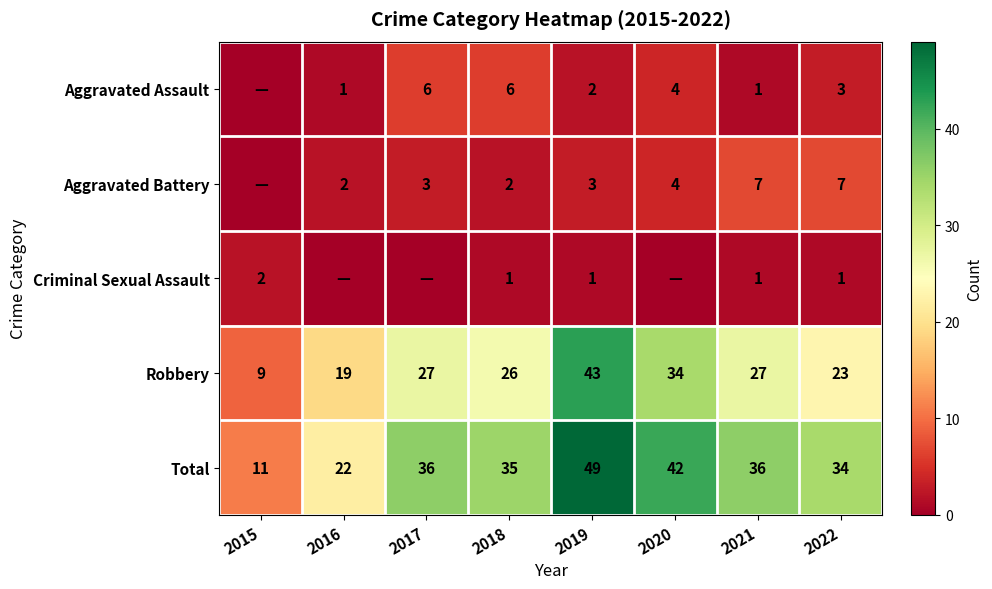

How many categories are shown in the chart?

8